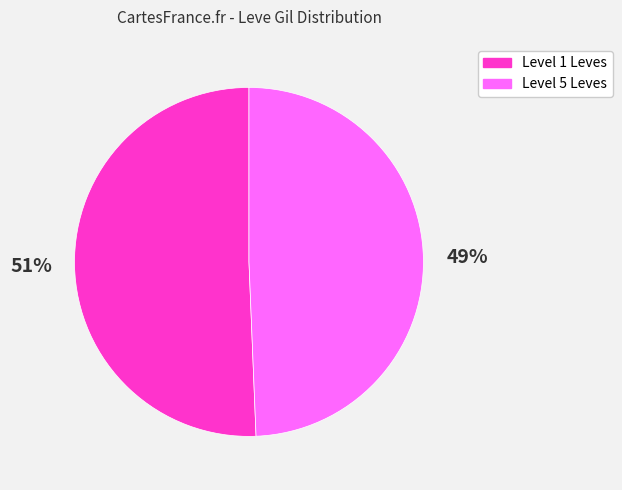

Count the number of slices in the pie.

2